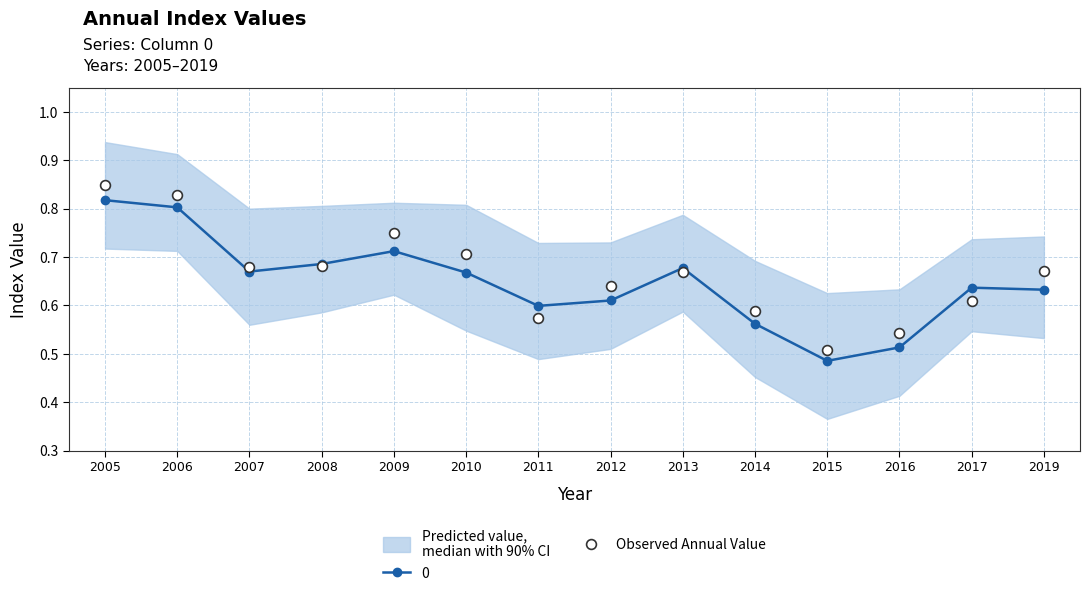

Between 2007 and 2015, which is larger?

2007